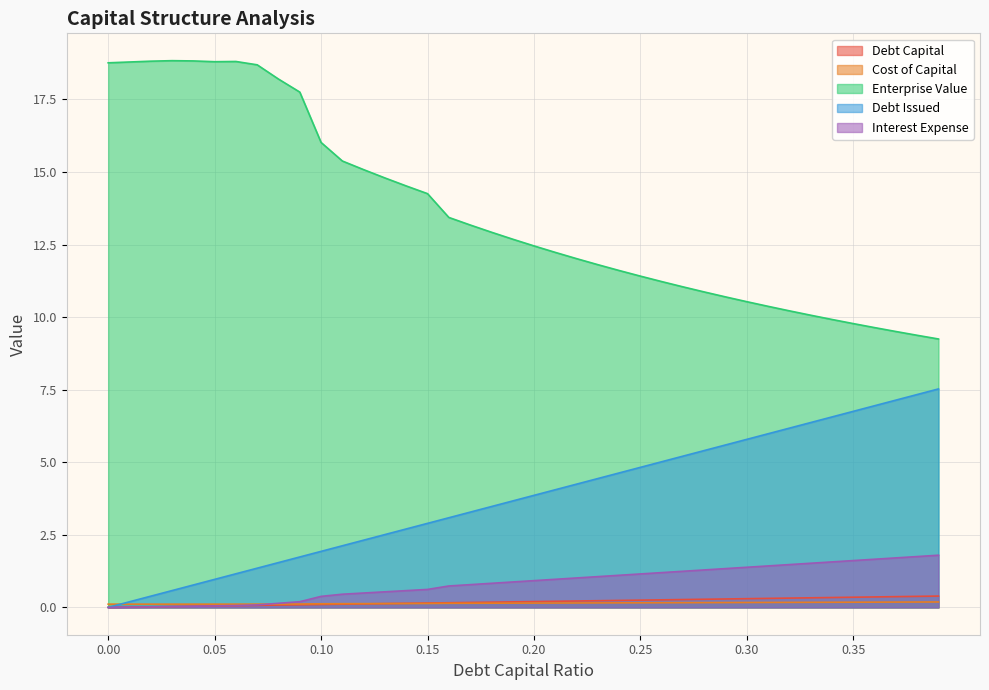

At which category does the chart reach its peak across all series?

0.03